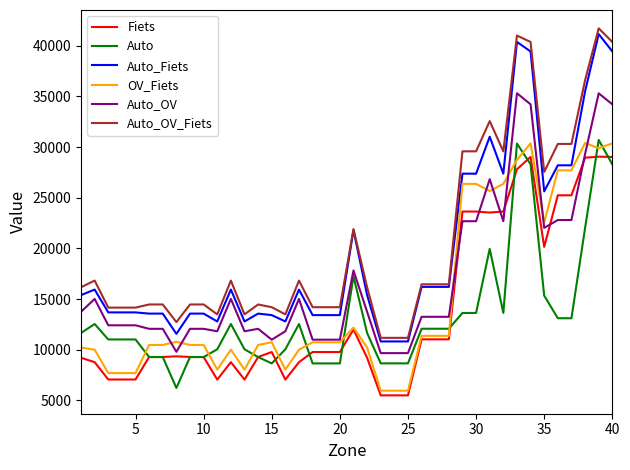

What is the maximum value shown in the chart?

41722.8